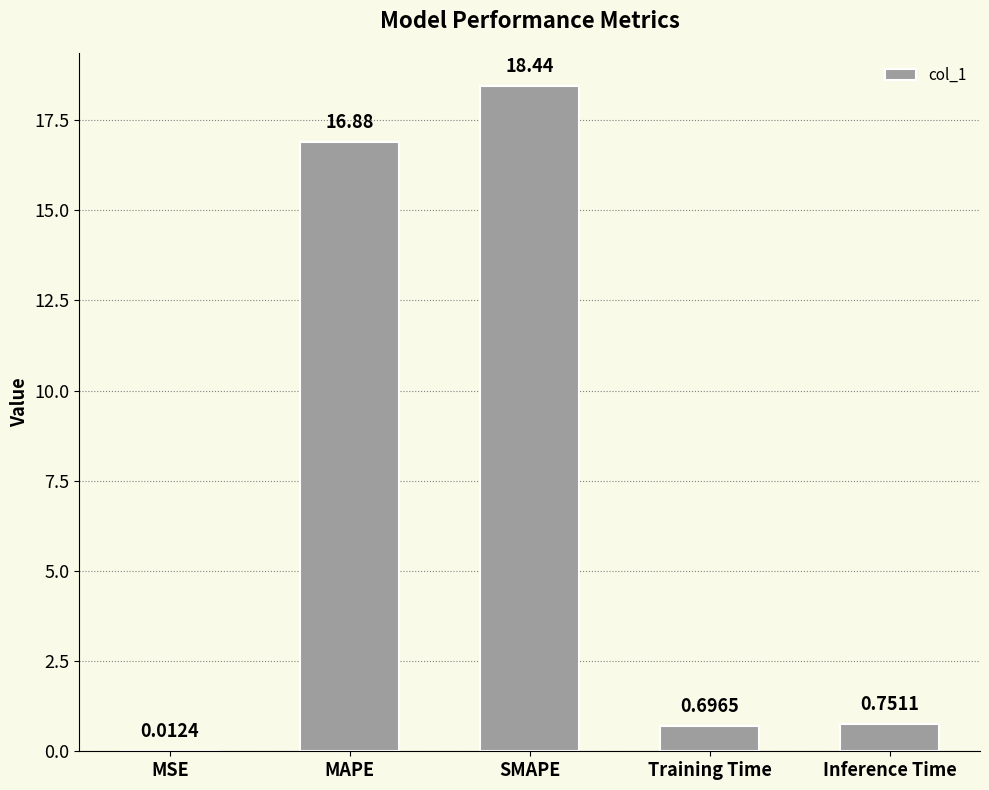

What is the sum of the values at MSE and SMAPE?

18.5